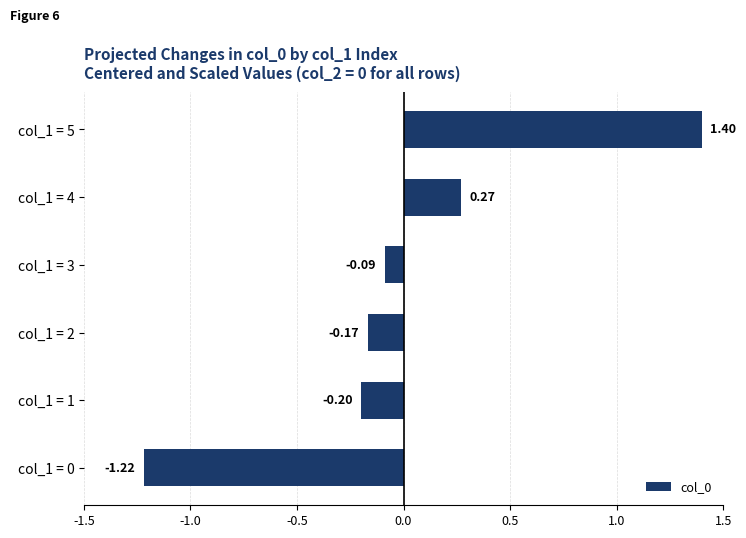

How many bars are there in total?

6